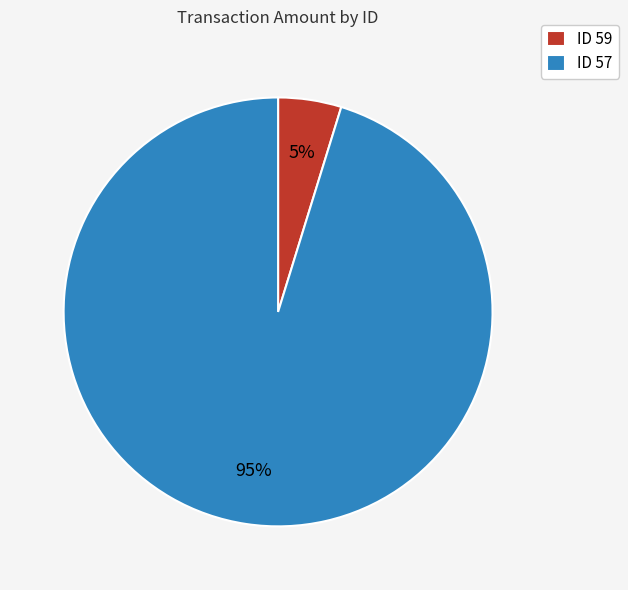

Between ID 59 and ID 57, which is larger?

ID 57